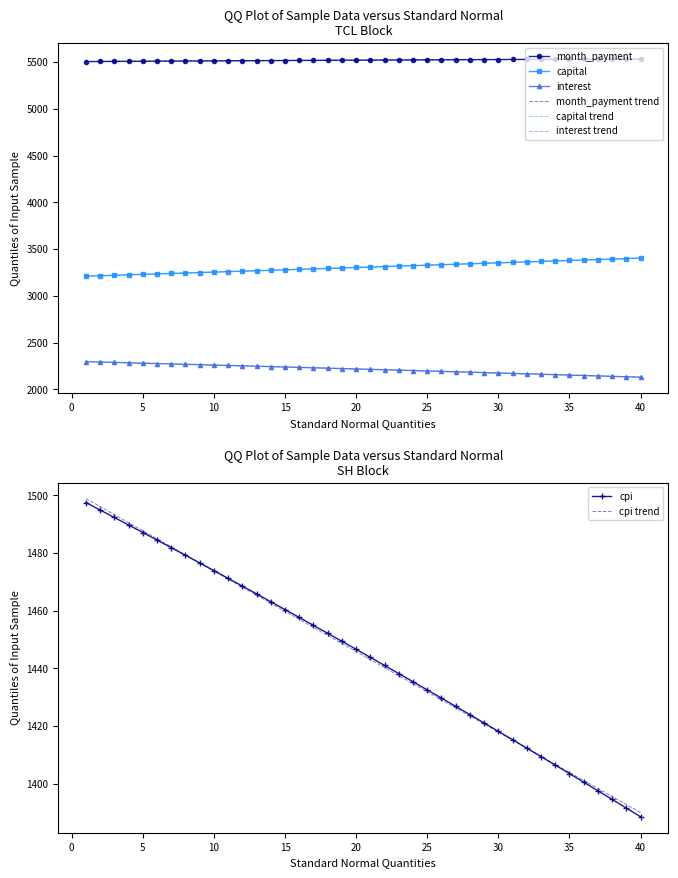

True or false: interest and cpi intersect in this chart.

False